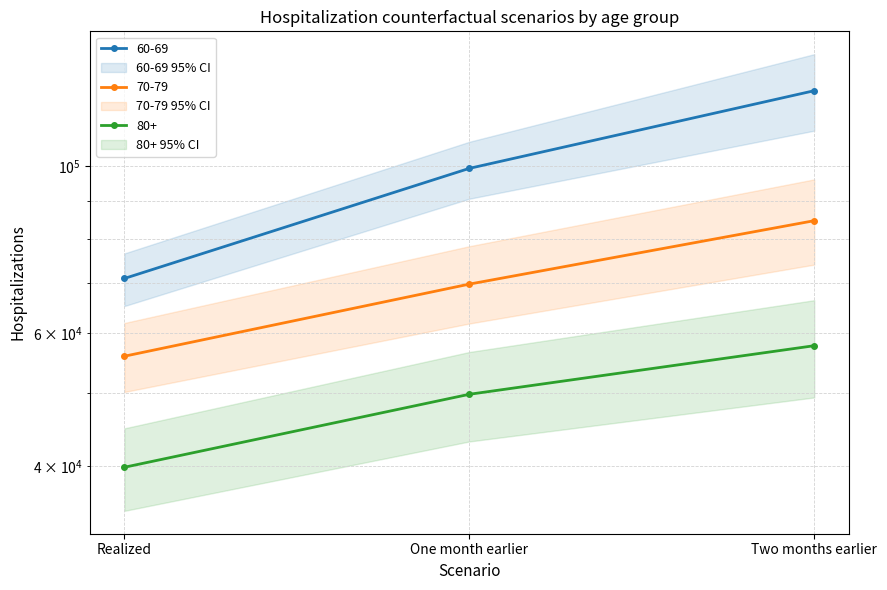

At which category is the sum across all series the highest?

Two months earlier